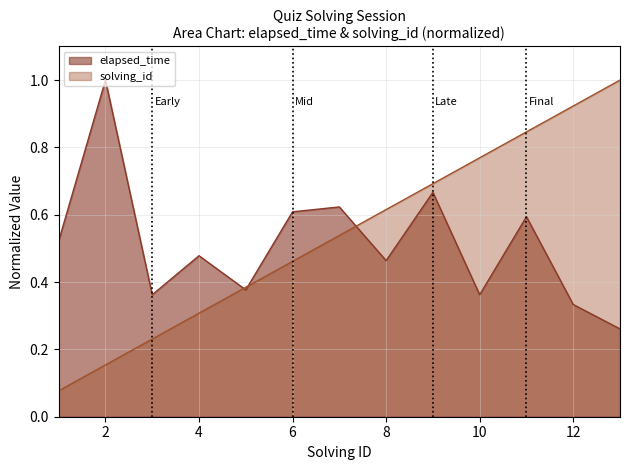

In elapsed_time, how many points are higher than both neighbors (excluding endpoints)?

5